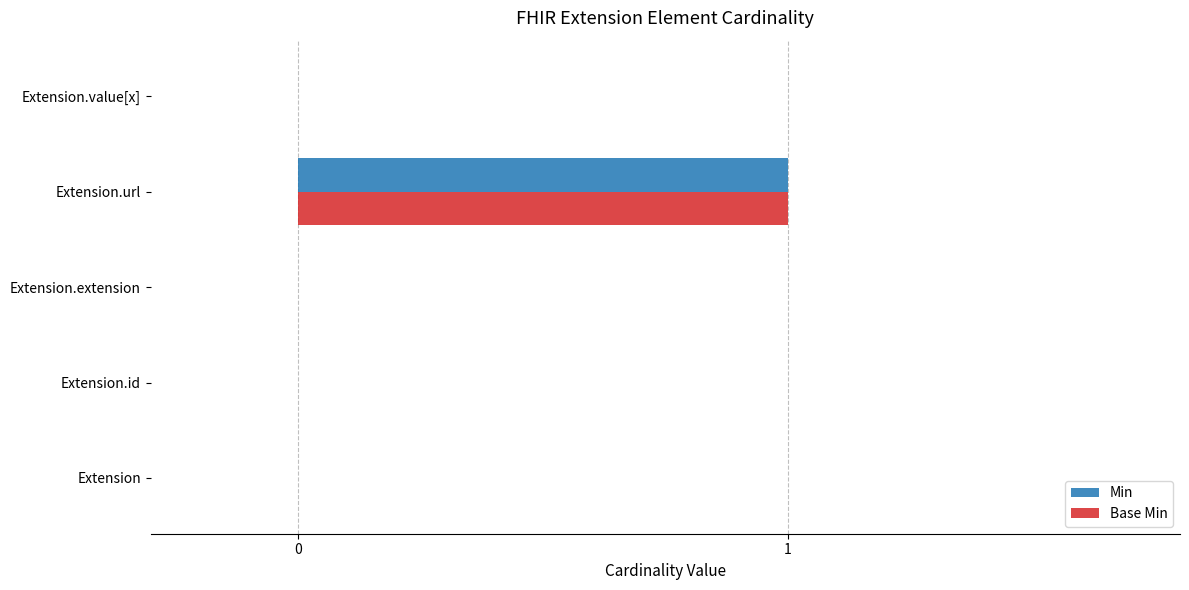

What is the maximum value for Min?

1